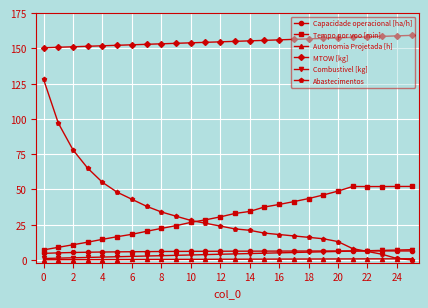

What is the value of the Abastecimentos point at the 23rd from the left?

6.0